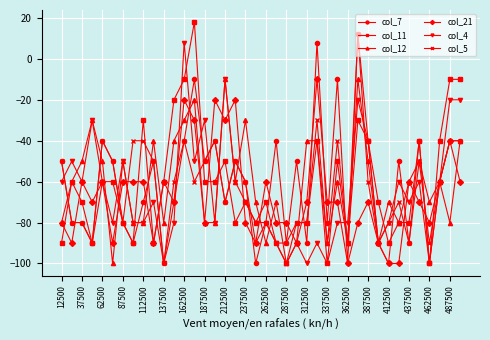

How many data points does each series have?

40